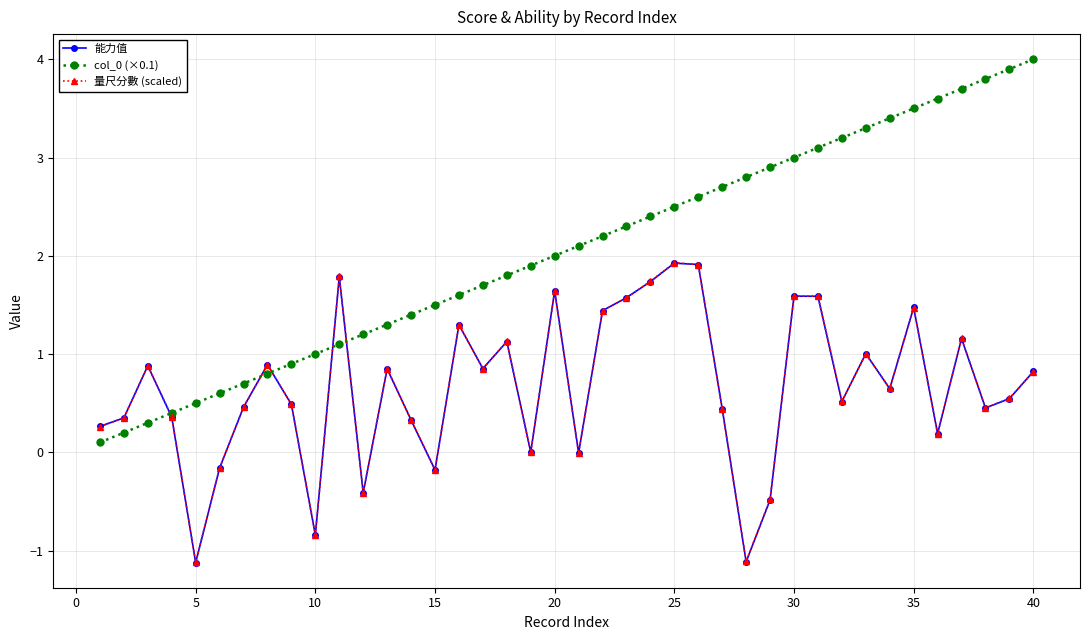

What is the value of the 能力值 point at the 9th from the left?

0.5